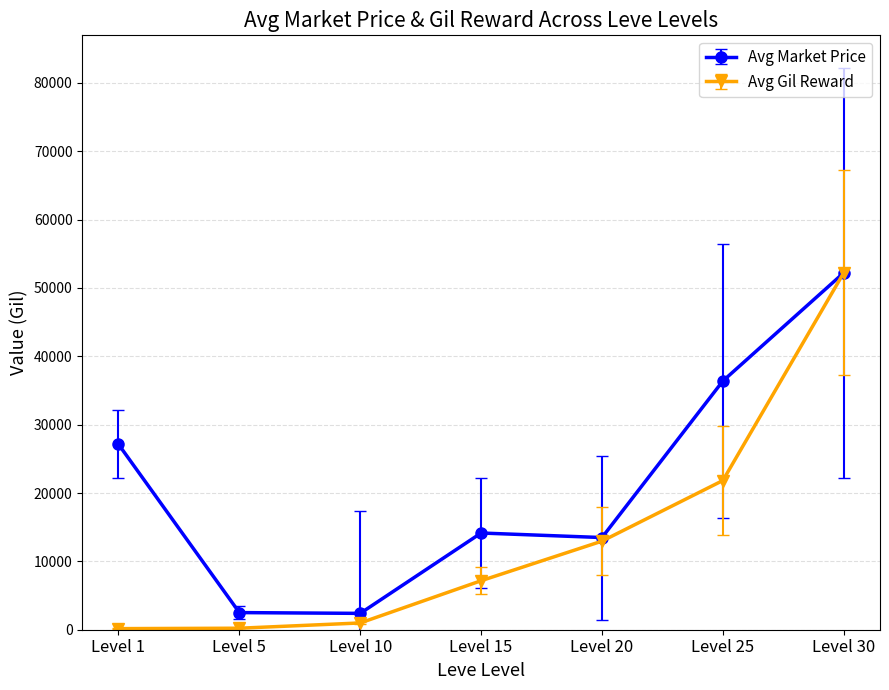

Which series has the largest total across all categories?

Avg Market Price